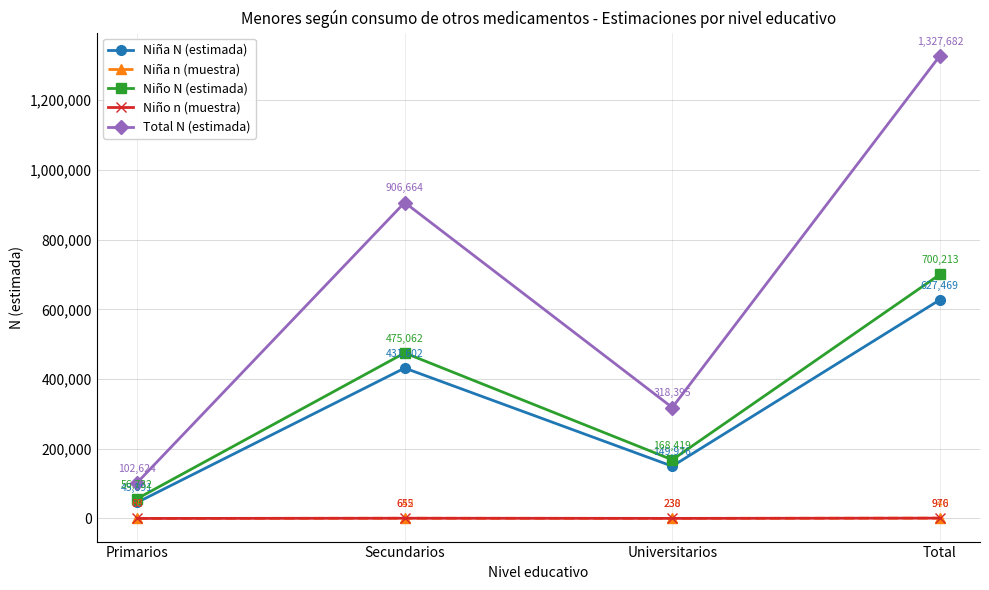

Which series has the largest range (max minus min)?

Total N (estimada)